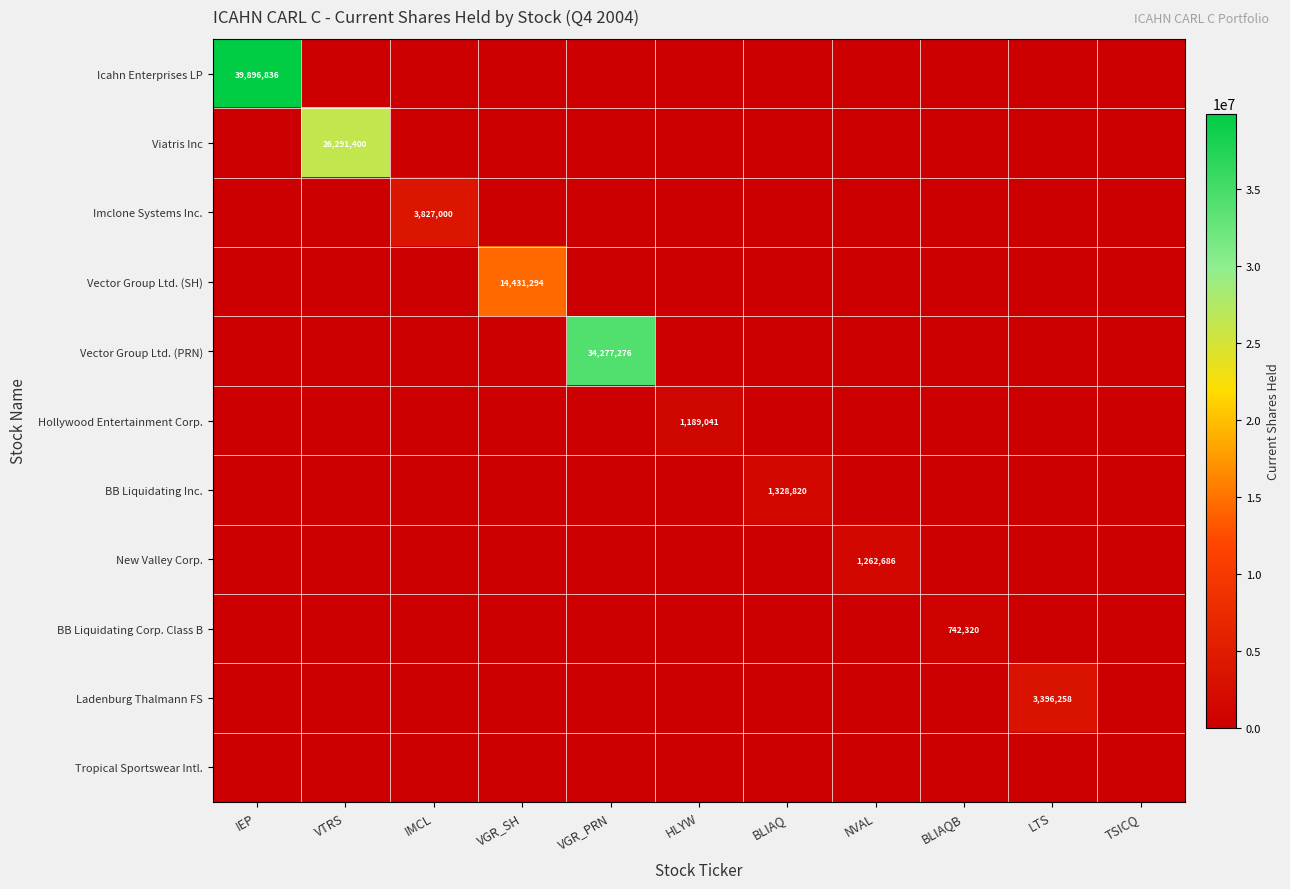

How many positive values does the Viatris Inc series have?

1